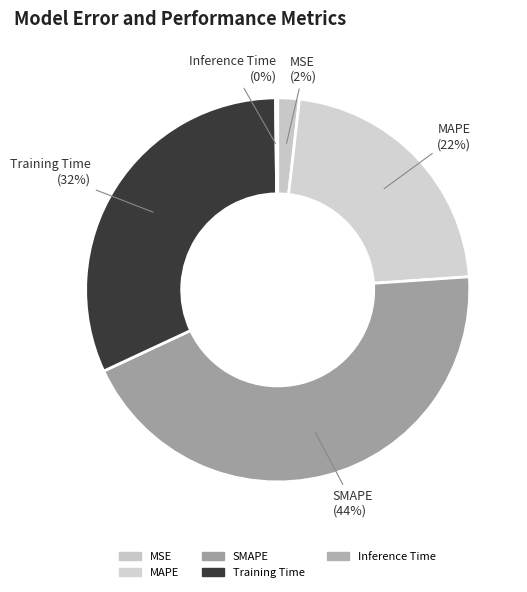

What percentage is the Training Time slice, to the nearest percent?

32%